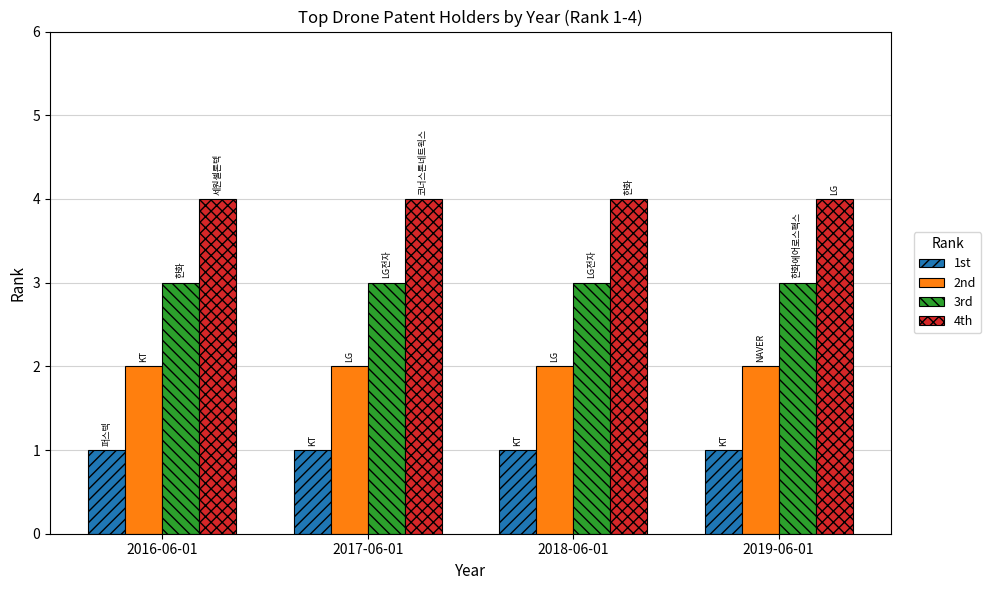

Is it true that 2nd equals 3 at 2019-06-01?

False